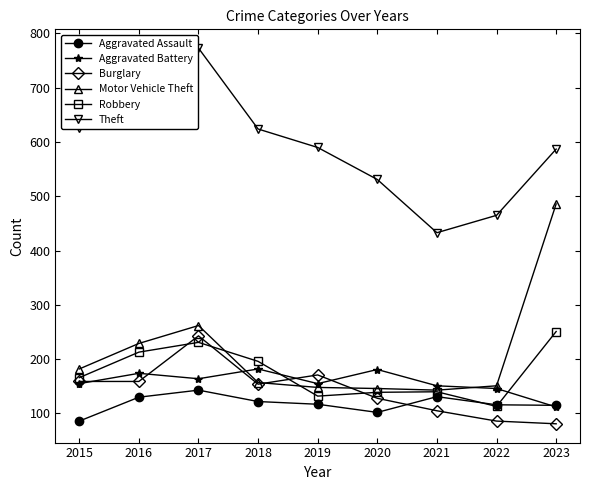

How many lines are shown in the chart?

6